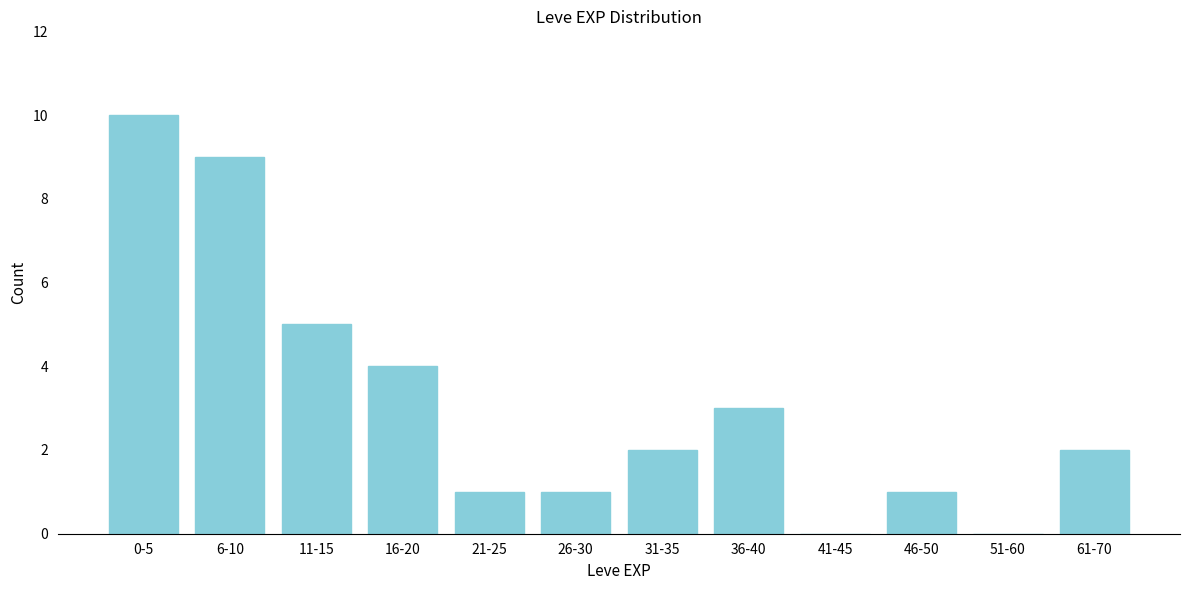

Reading right to left, what are all the values shown in this chart?

61-70=2	51-60=0	46-50=1	41-45=0	36-40=3	31-35=2	26-30=1	21-25=1	16-20=4	11-15=5	6-10=9	0-5=10